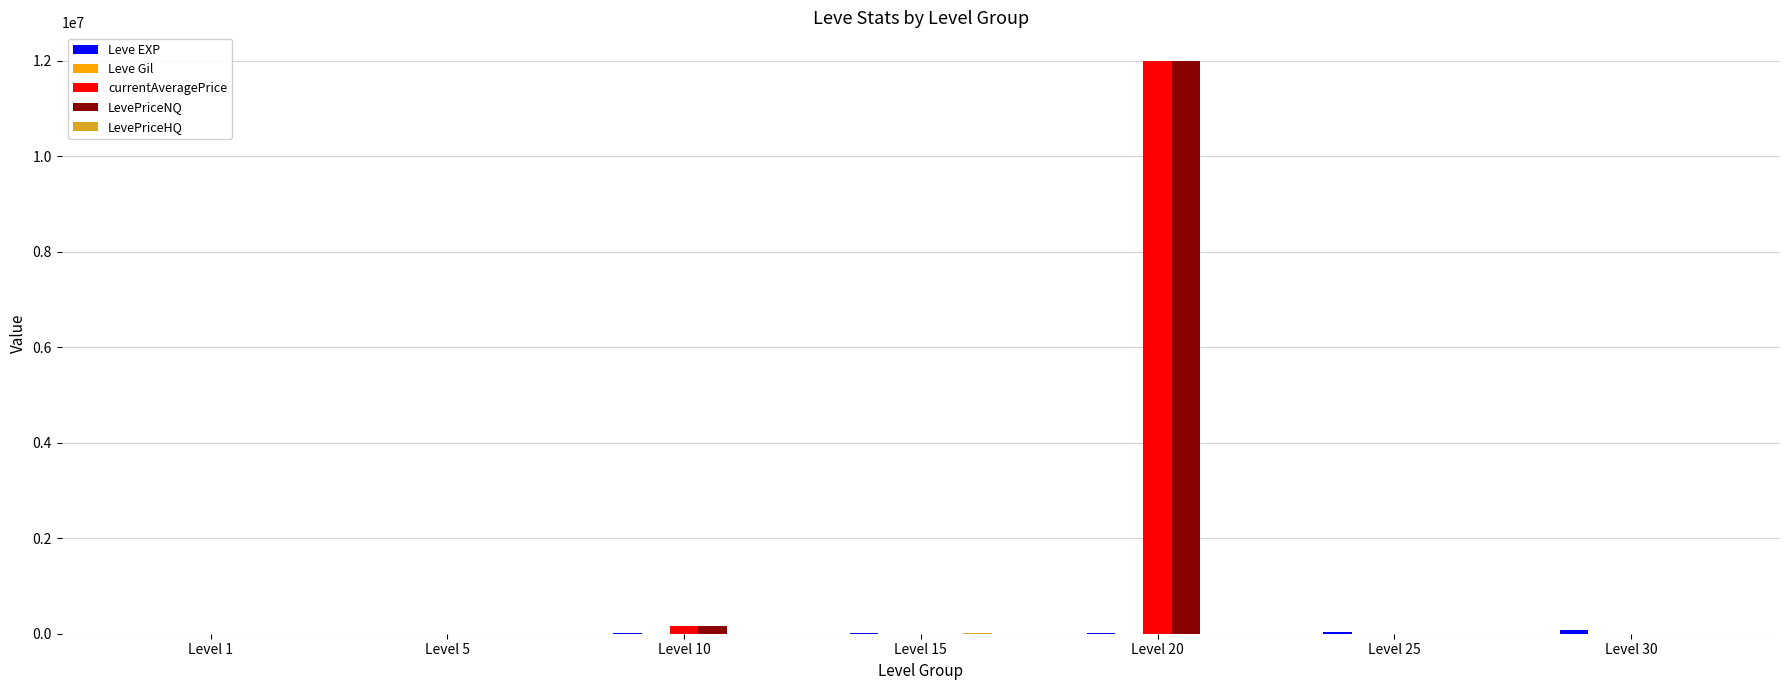

At which label does LevePriceNQ first exceed 1466?

Level 10